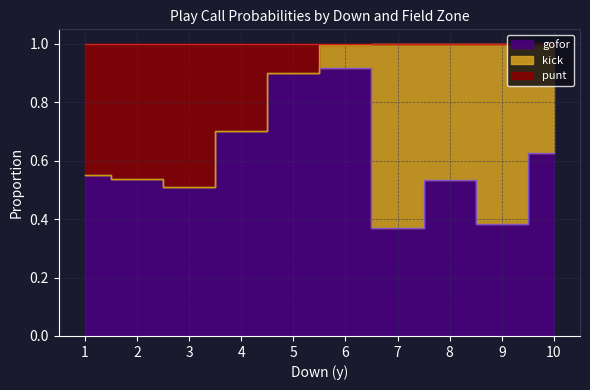

Count the number of data series in this chart.

3